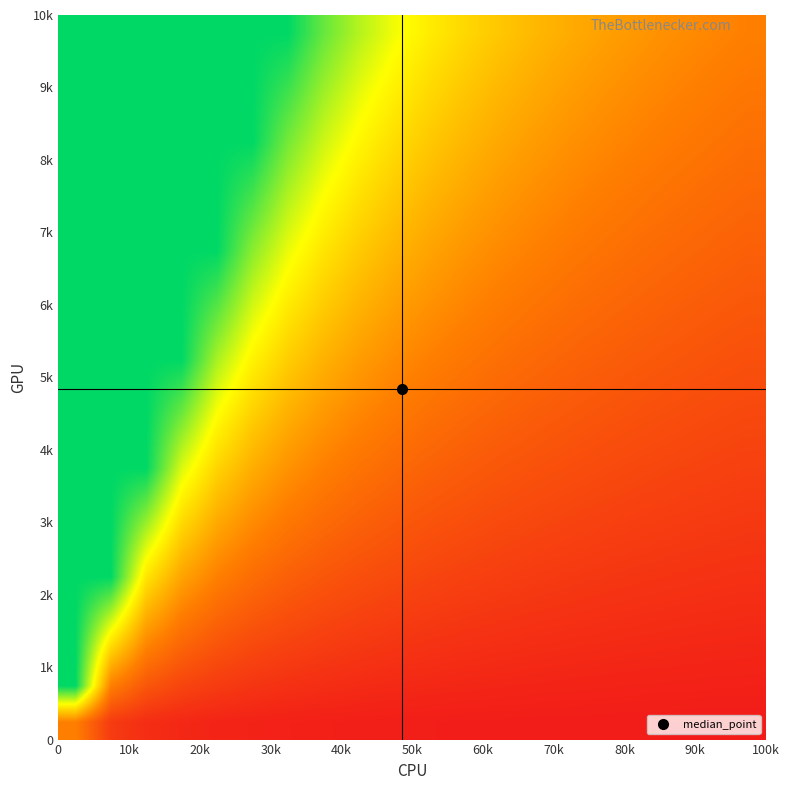

Count the number of data series in this chart.

20